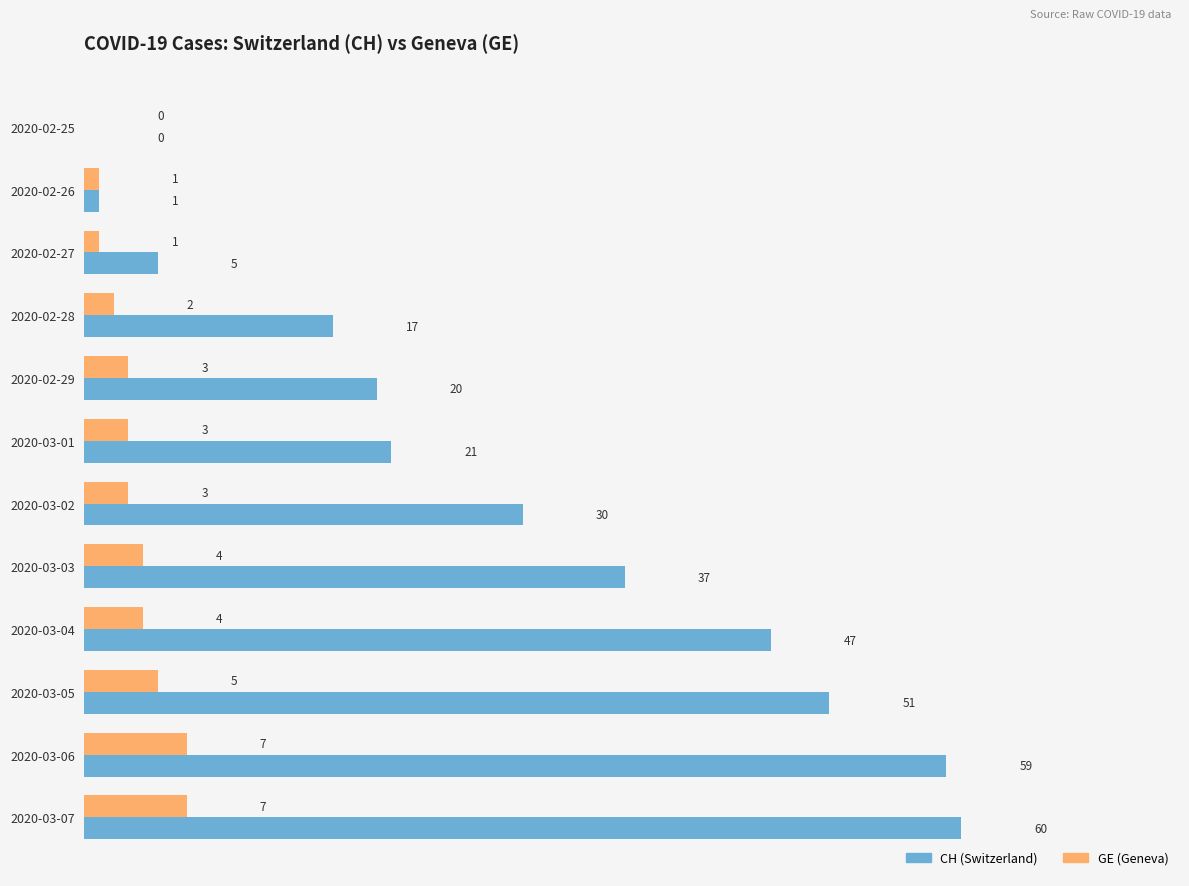

At which label is CH (Switzerland) closest to 30?

2020-03-02